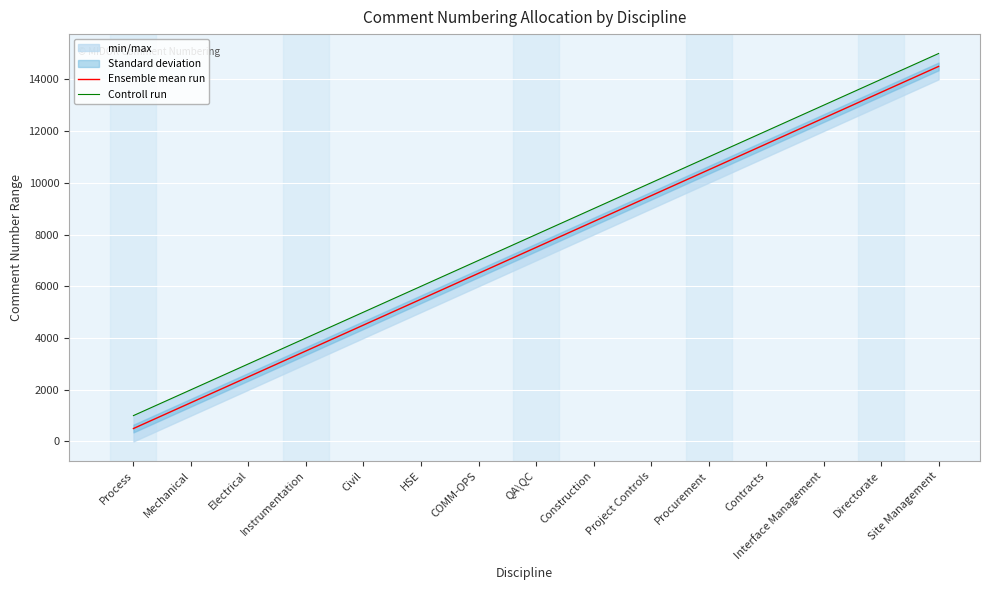

What are all the series names shown in the legend?

Ensemble mean run, Controll run